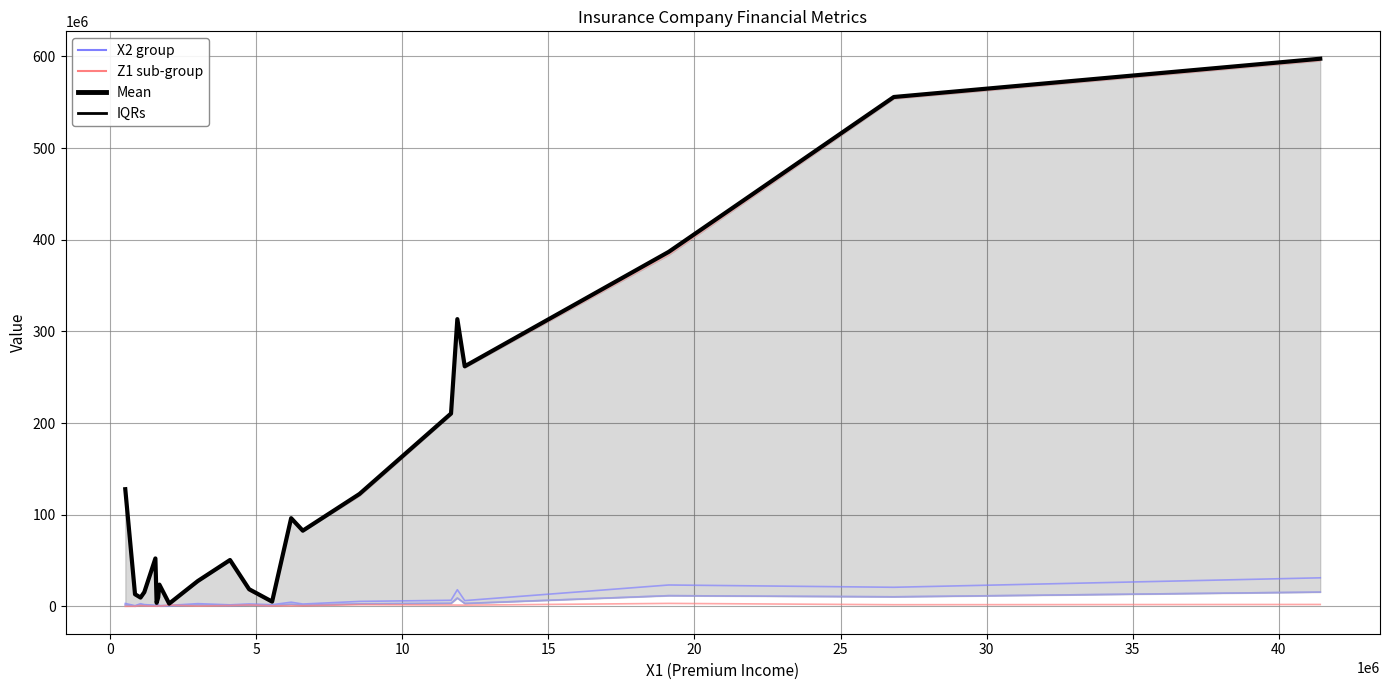

Is it true that Z1 group 1 equals 6740396.7 at 12?

False